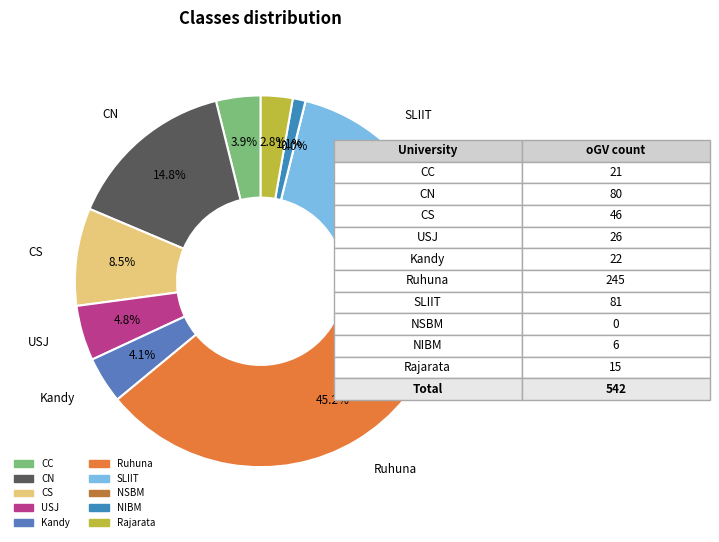

To the nearest percent, what portion does USJ represent?

5%